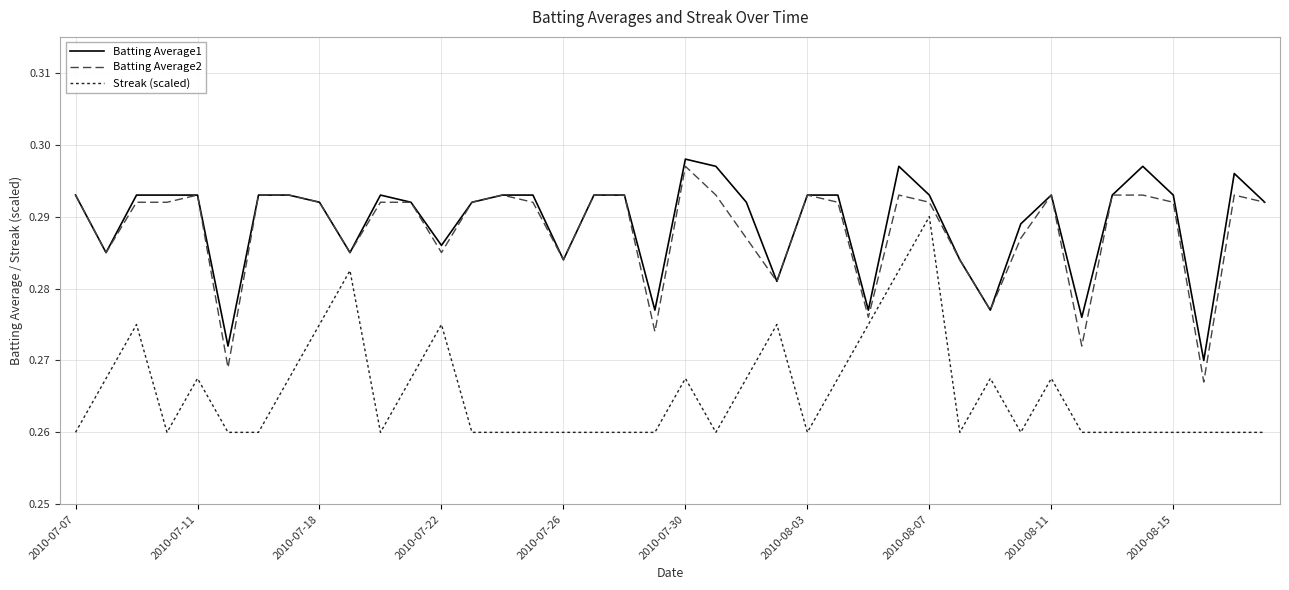

What are all the series names shown in the legend?

Batting Average1, Batting Average2, Streak (scaled)